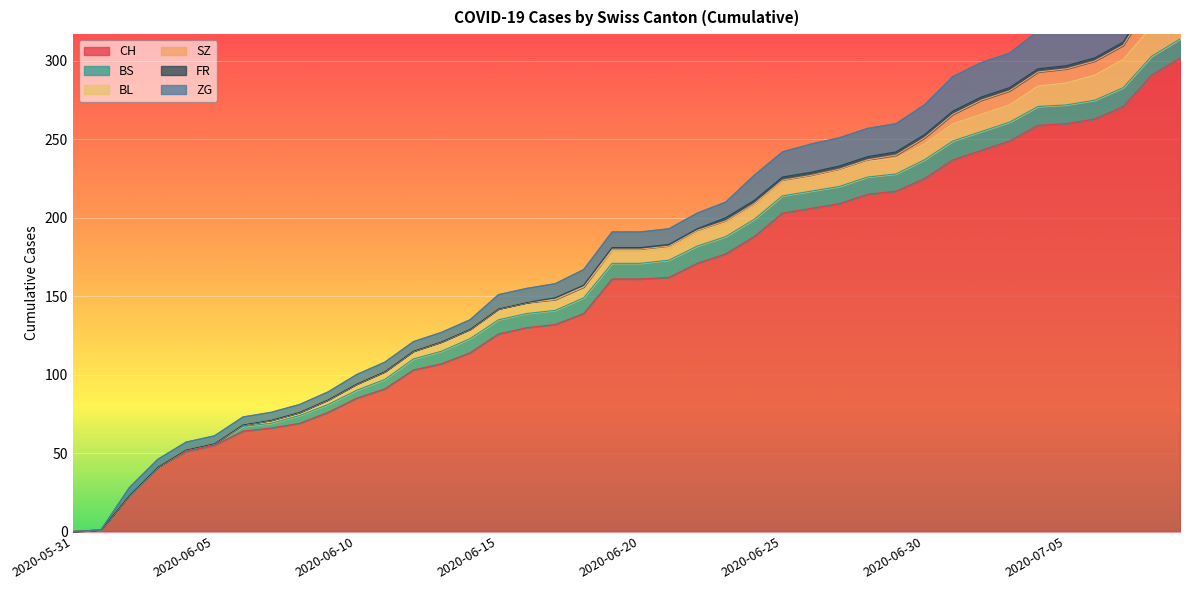

Is it true that ZG equals 3 at 2020-06-16?

False